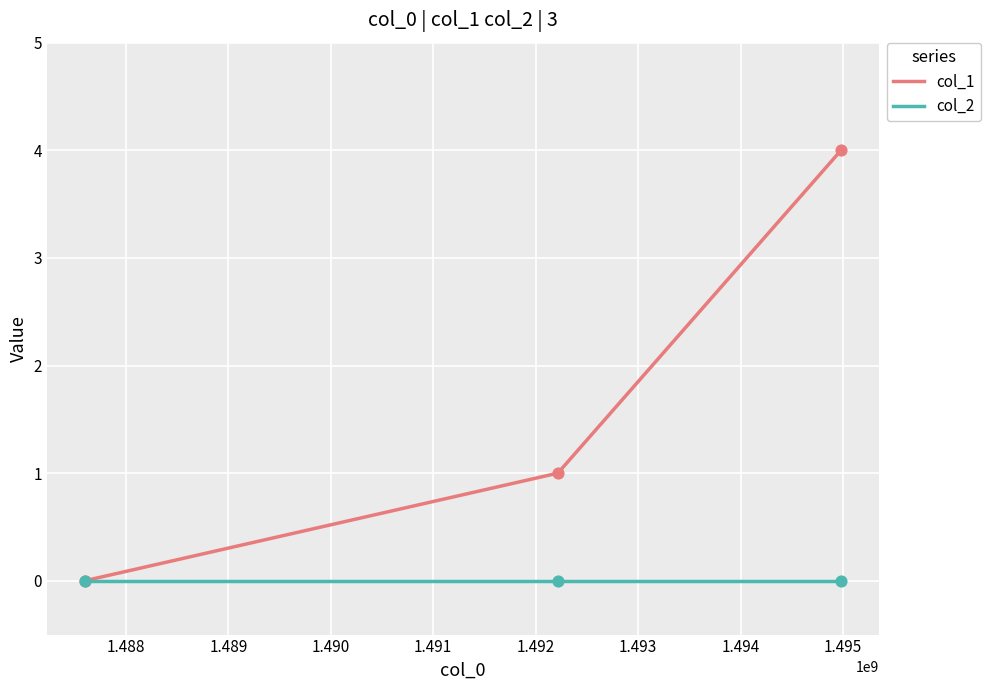

At how many categories does at least one series exceed 3?

1